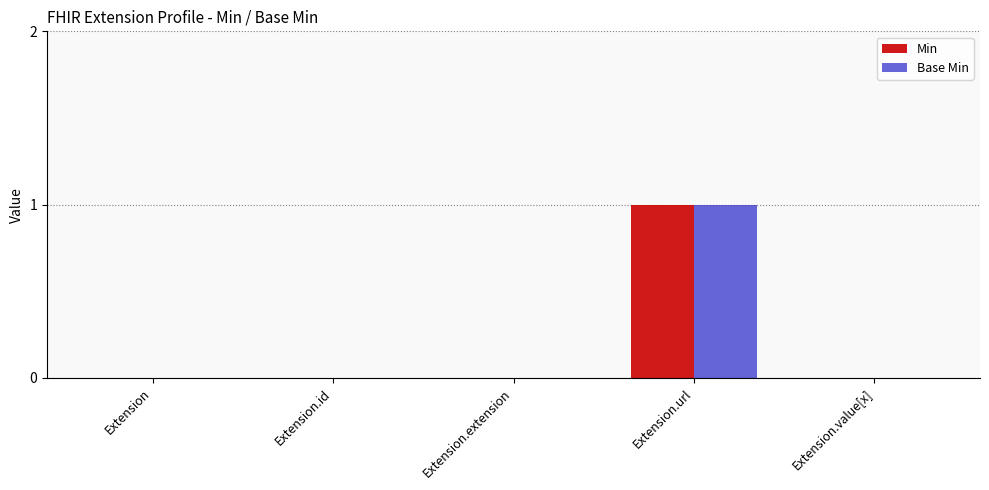

How many groups of bars are there?

5